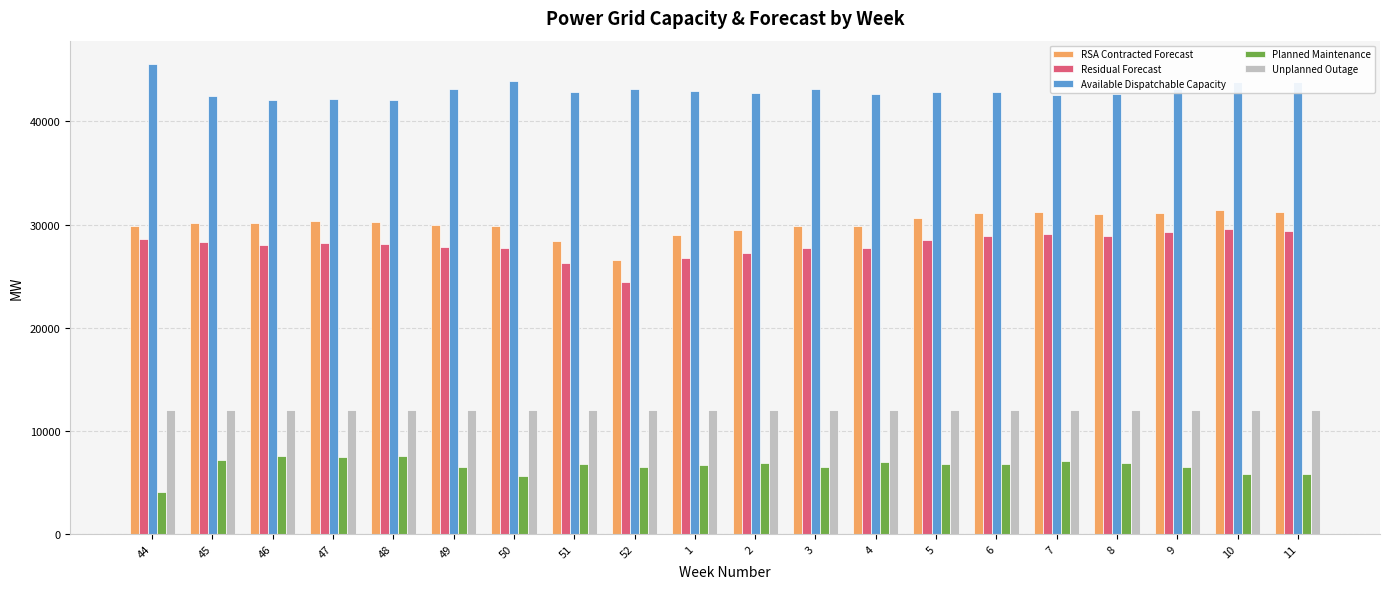

List the series in order of their peak value, highest first.

Available Dispatchable Capacity, RSA Contracted Forecast, Residual Forecast, Unplanned Outage, Planned Maintenance